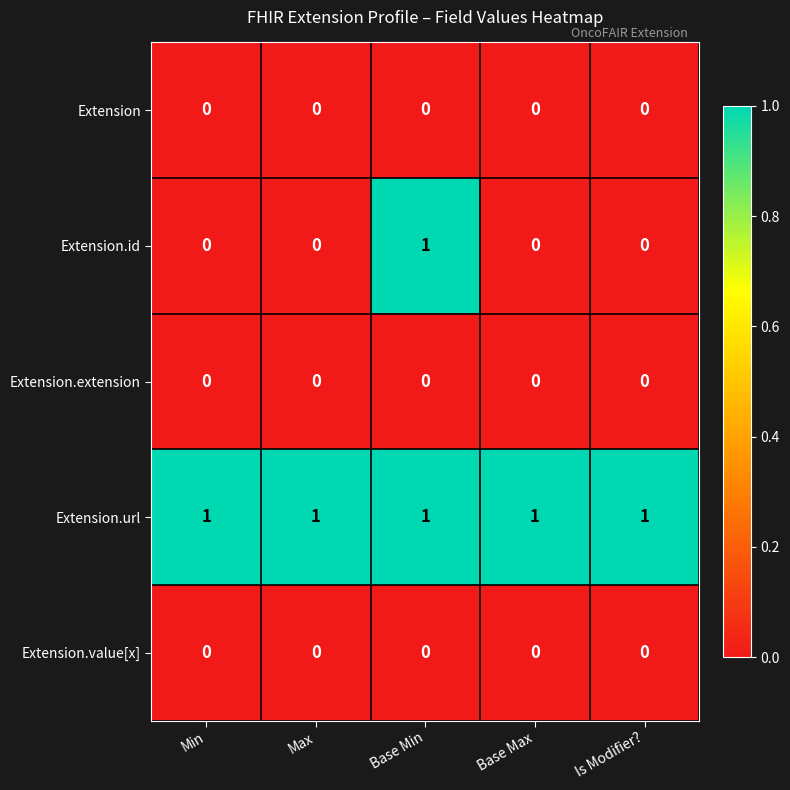

Reading left to right, what are all the values shown in this chart?

Extension: Min=0	Max=0	Base Min=0	Base Max=0	Is Modifier?=0
Extension.id: Min=0	Max=0	Base Min=1	Base Max=0	Is Modifier?=0
Extension.extension: Min=0	Max=0	Base Min=0	Base Max=0	Is Modifier?=0
Extension.url: Min=1	Max=1	Base Min=1	Base Max=1	Is Modifier?=1
Extension.value[x]: Min=0	Max=0	Base Min=0	Base Max=0	Is Modifier?=0